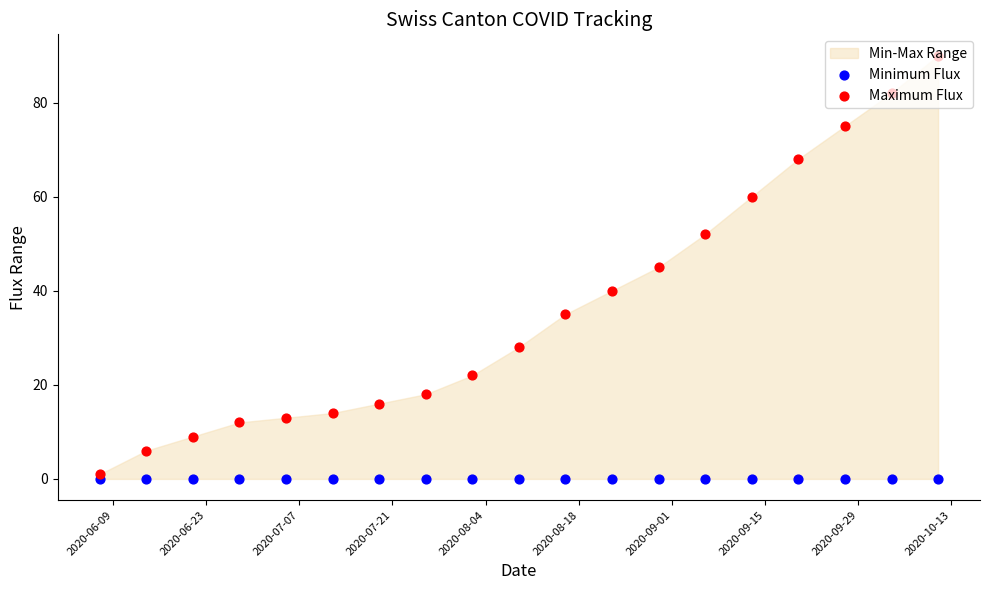

At how many categories does at least one series exceed 15?

13